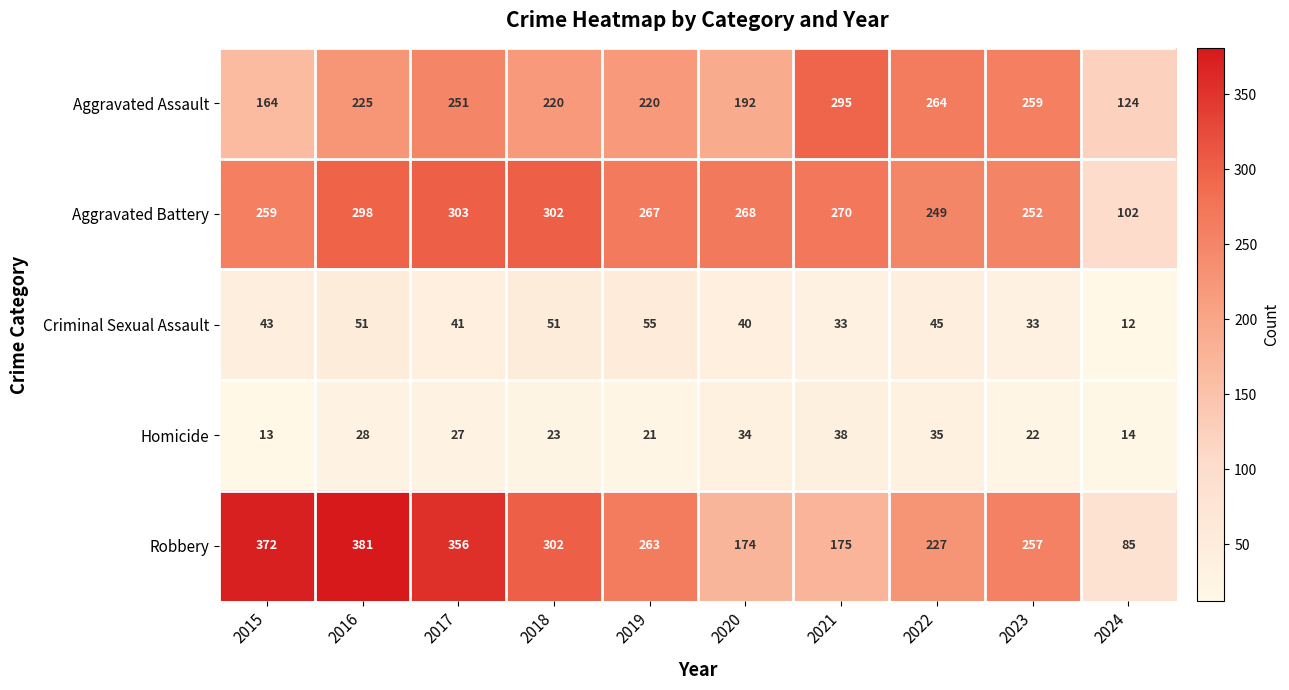

How many distinct data groups are displayed?

5